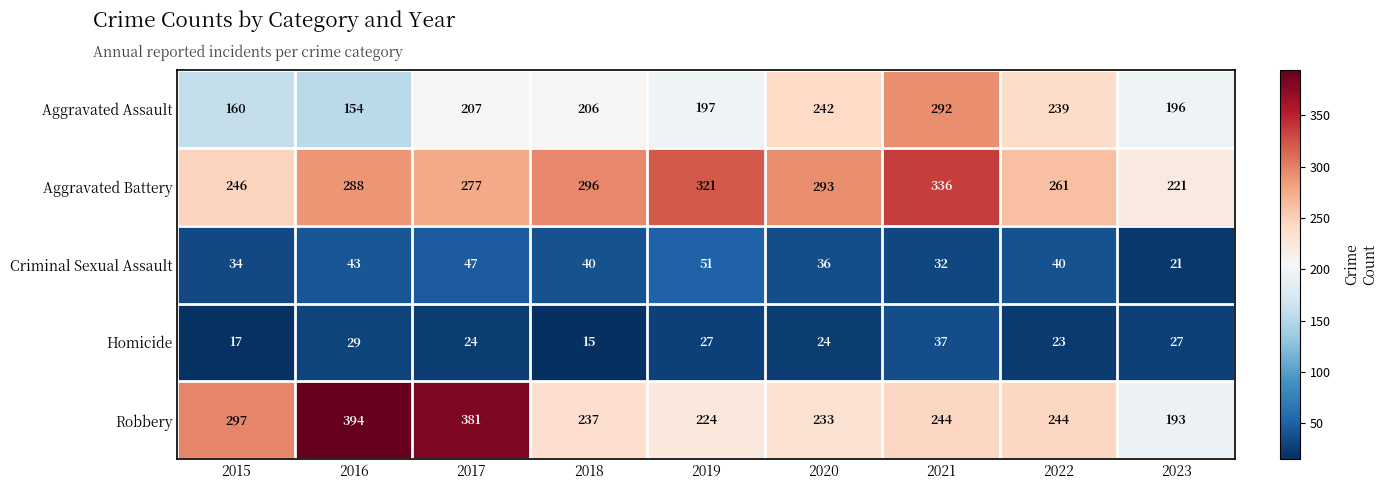

What is the spread (max minus min) of values at 2015?

280